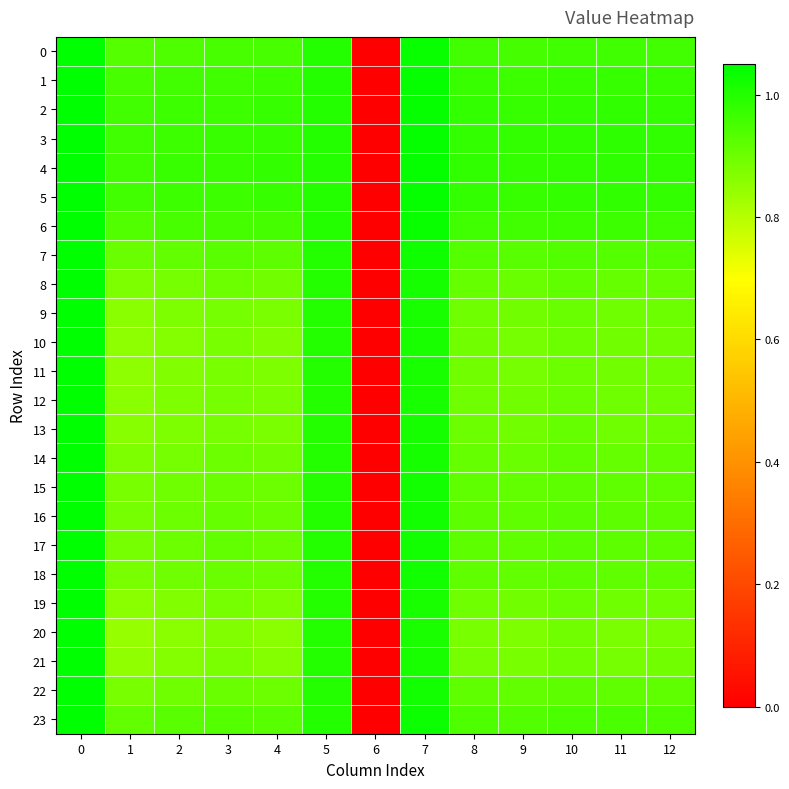

What is the total value across all series at 8?

22.2